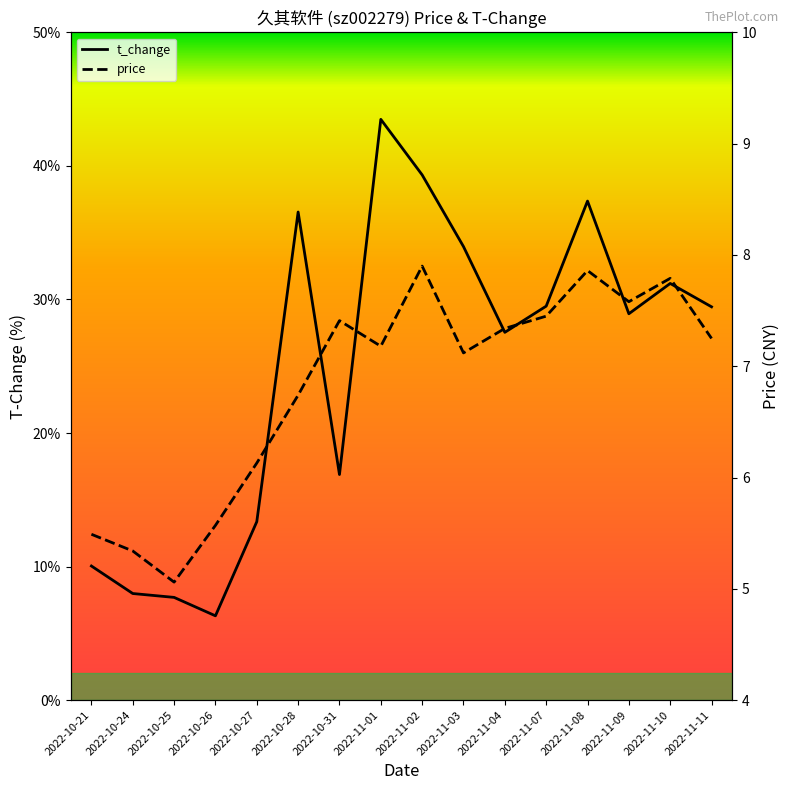

Which series has the widest spread of values?

t_change